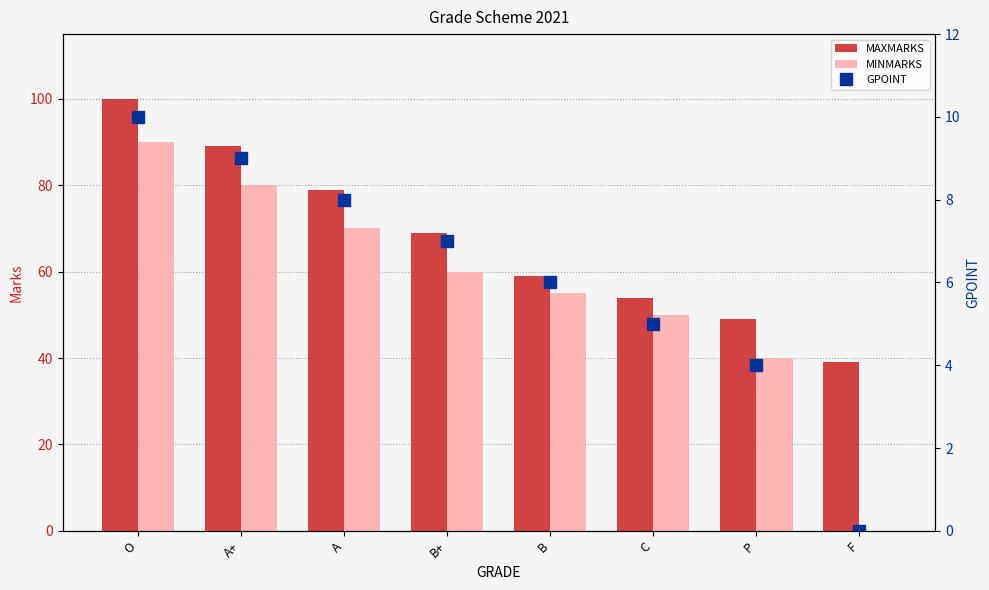

How many series are shown in this chart?

3